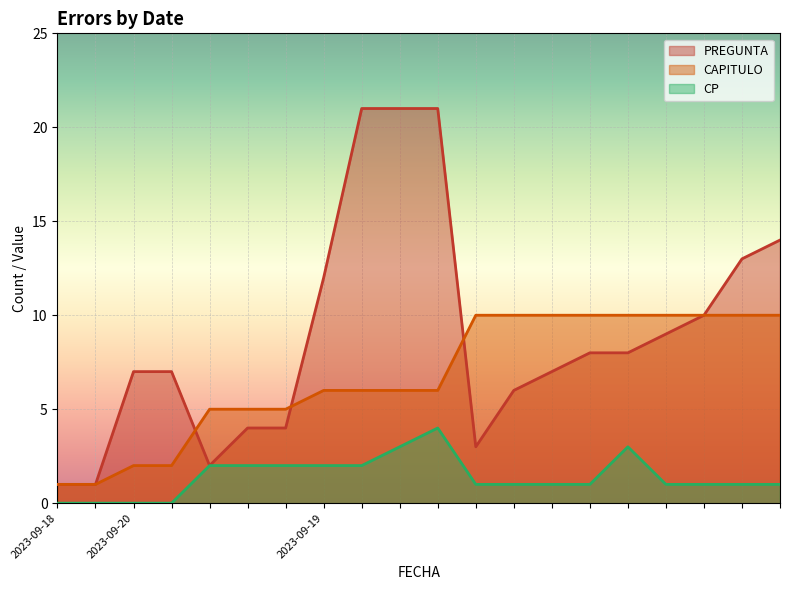

What is the sum of all PREGUNTA values?

179